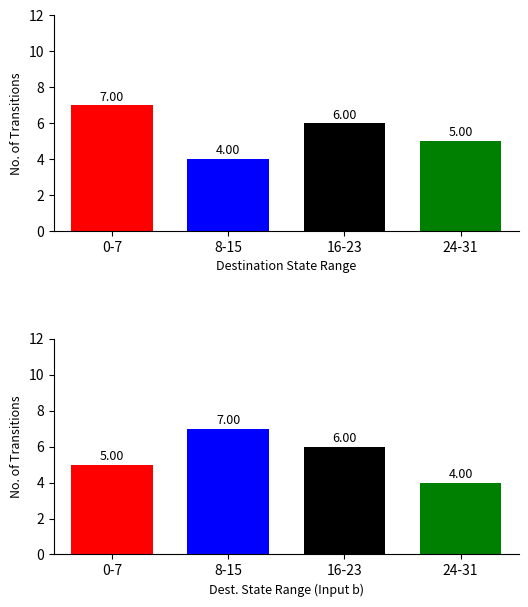

Reading right to left, what are all the values shown in this chart?

input_a_counts: 3=5	2=6	input_b_counts=4	input_a_counts=7
input_b_counts: 3=4	2=6	input_b_counts=7	input_a_counts=5